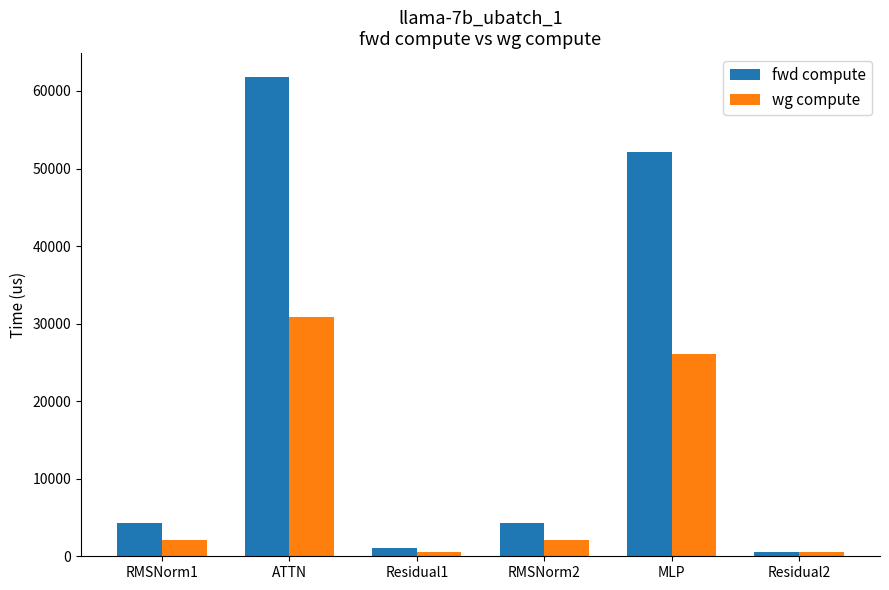

What is the difference between the maximum and minimum values in the wg compute series?

30383.3